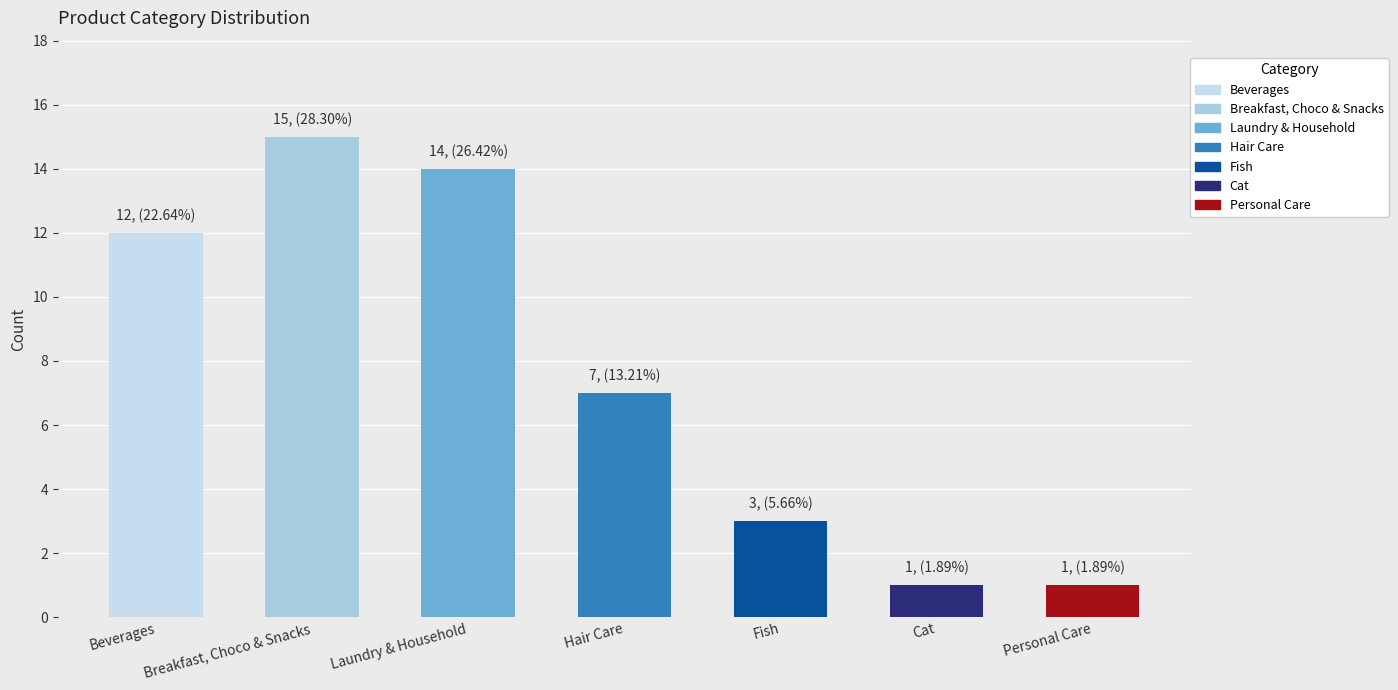

Which label corresponds to the largest value in the chart?

Breakfast, Choco & Snacks